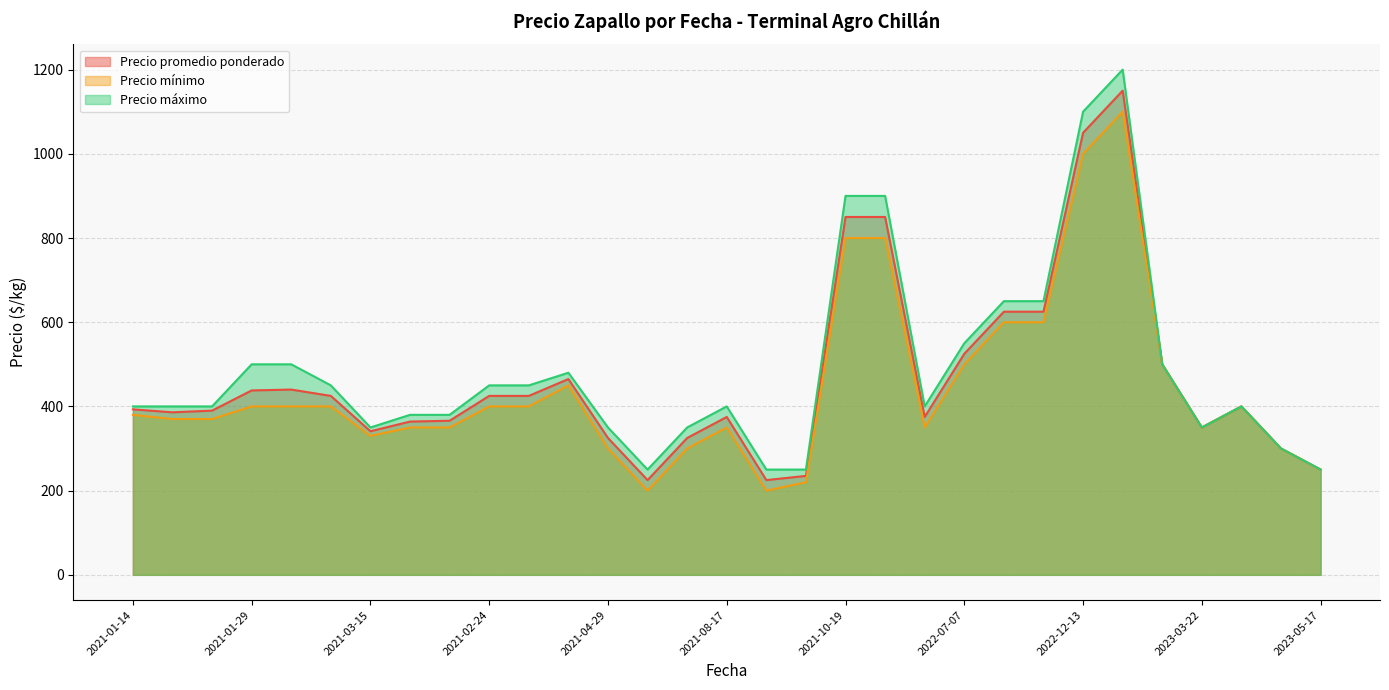

At how many categories does at least one series exceed 1020?

2